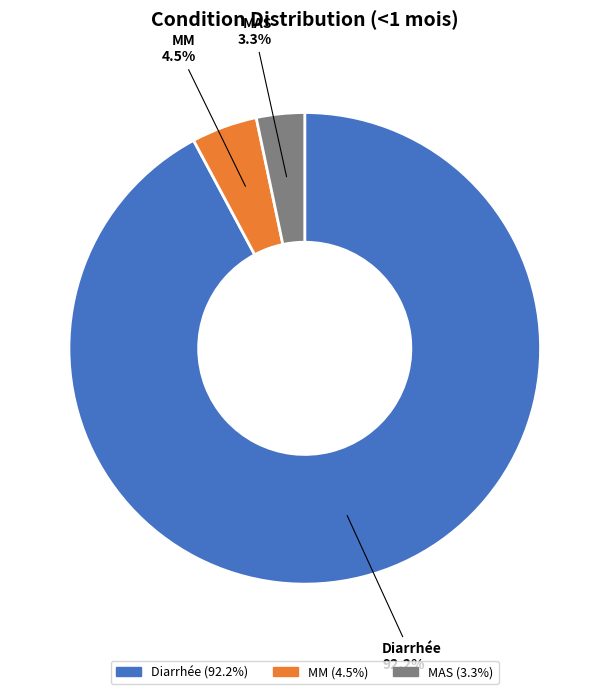

What percentage do MAS and MM together represent?

7.8%